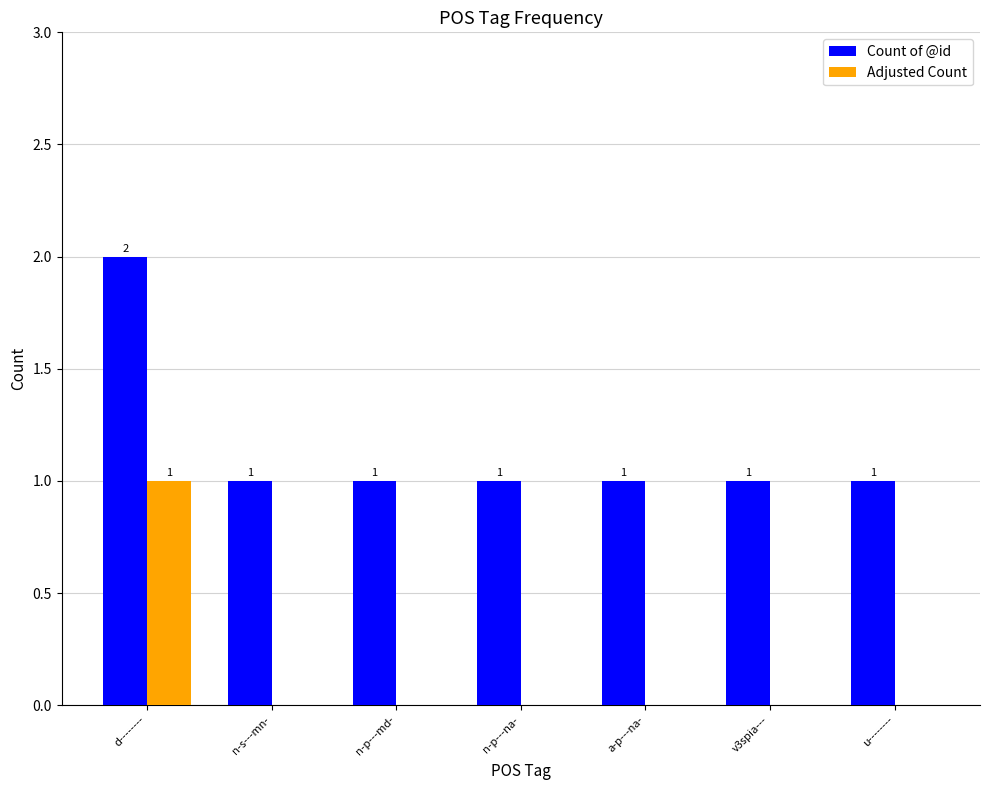

The value of Adjusted Count at n-s---mn- is 0. True or false?

True